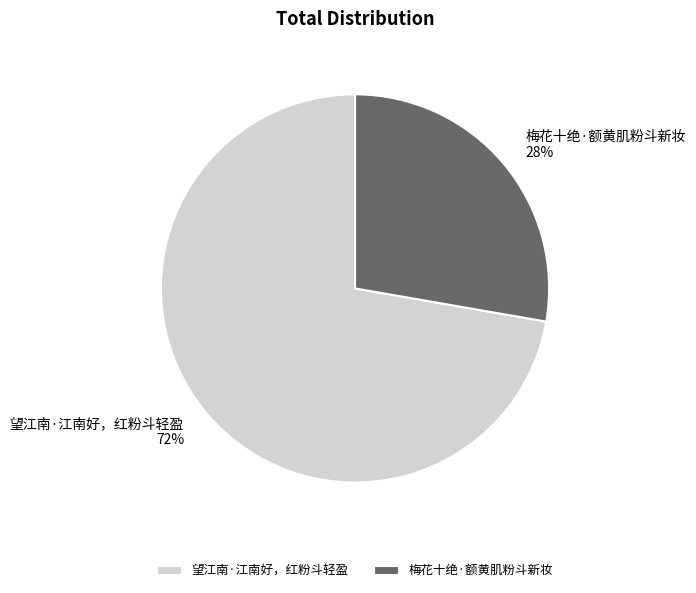

Do 望江南·江南好，红粉斗轻盈 and 梅花十绝·额黄肌粉斗新妆 together represent more than half of the pie?

Yes